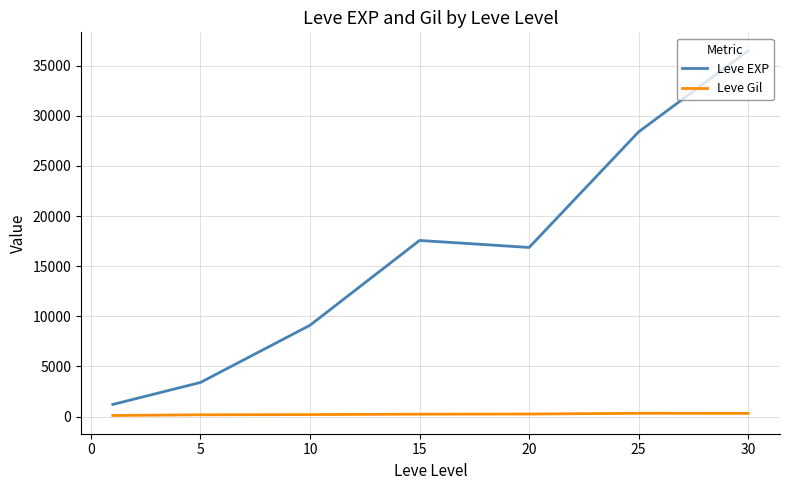

What is the highest value of the Leve EXP series?

36492.5